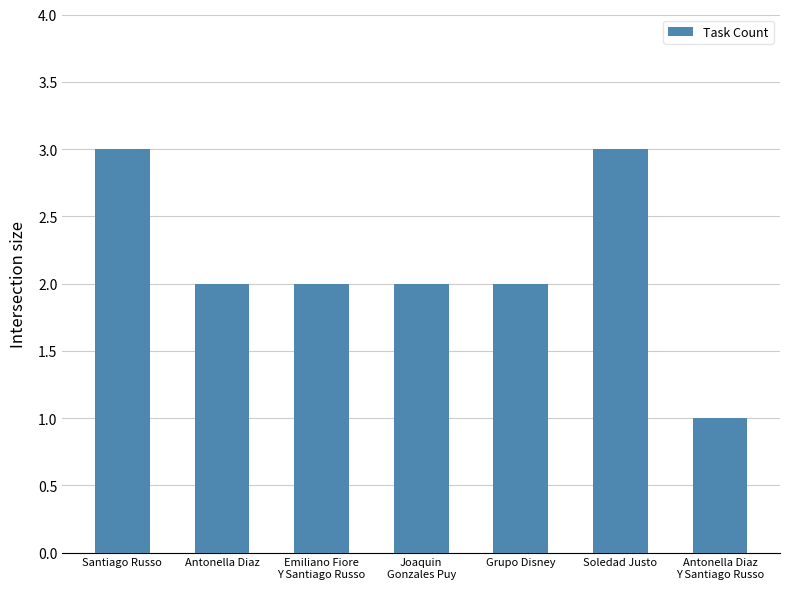

What is the difference between the maximum and minimum values?

2